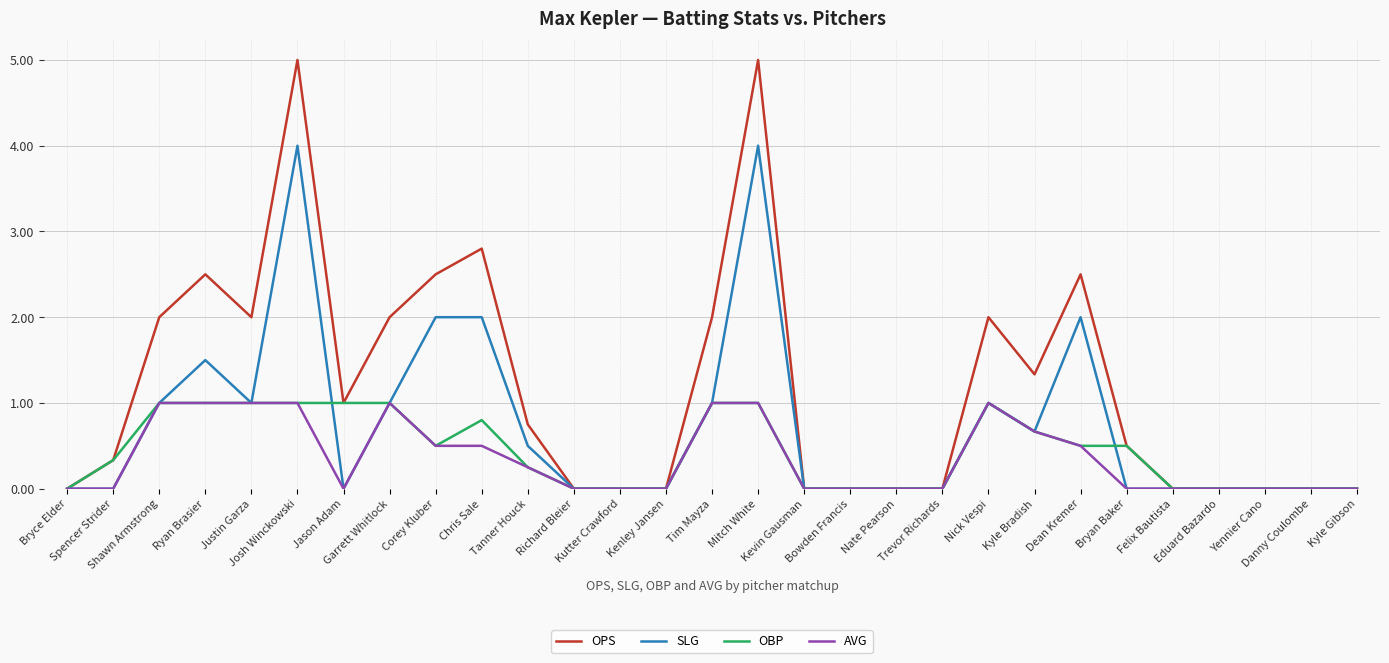

Which series has the largest range (max minus min)?

OPS